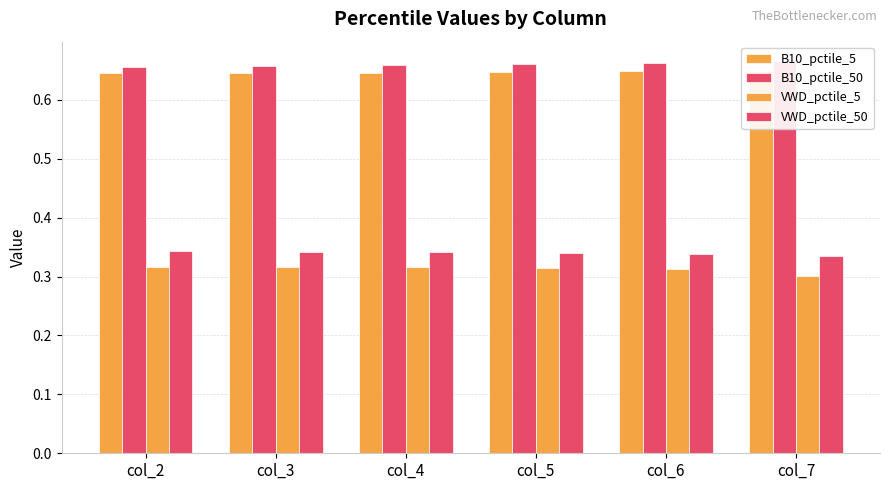

How many groups of bars are there?

6